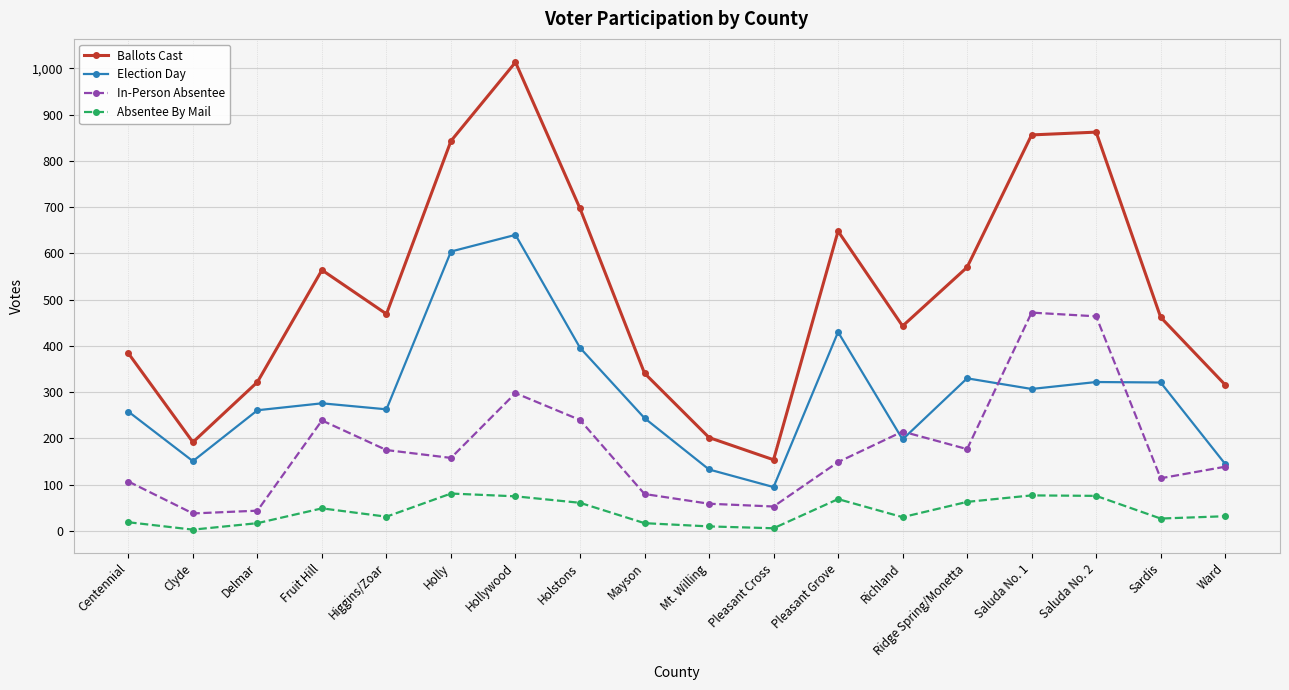

What is the maximum value for Absentee By Mail?

81